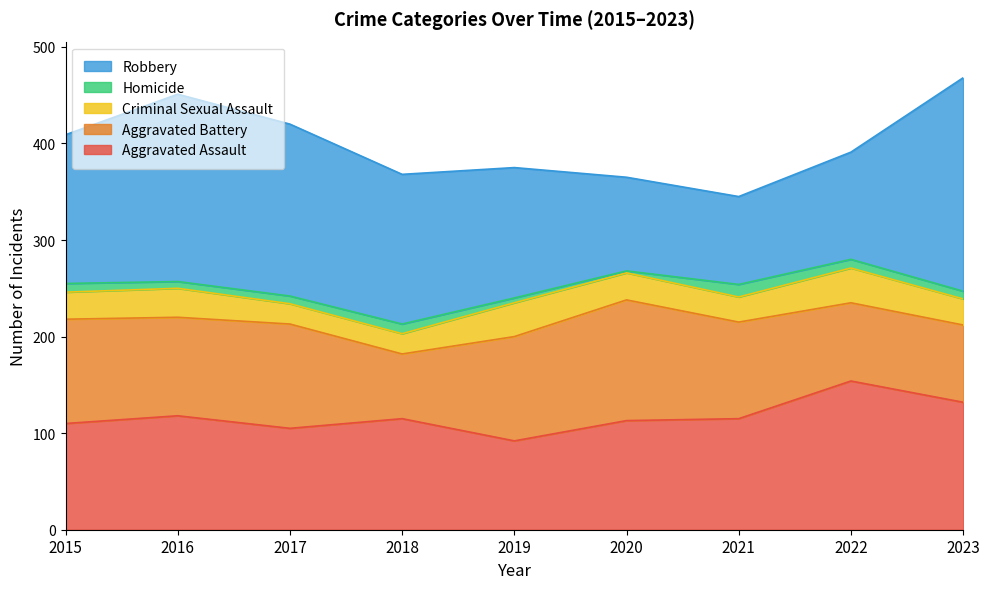

What value does the Criminal Sexual Assault series have at 2022, to the nearest 5?

35